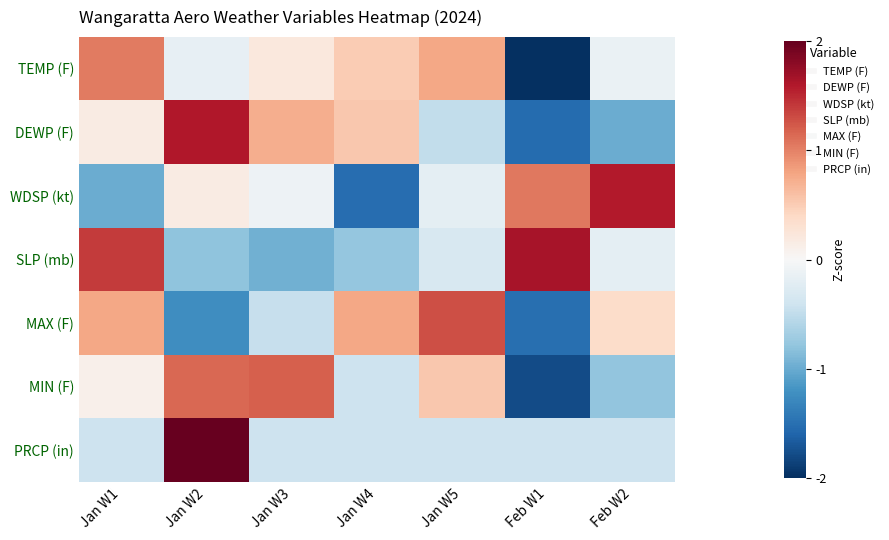

Reading right to left, what are all the values shown in this chart?

TEMP (F): Feb W2=-0.1	Feb W1=-2.2	Jan W5=0.8	Jan W4=0.5	Jan W3=0.2	Jan W2=-0.2	Jan W1=1.0
DEWP (F): Feb W2=-1.0	Feb W1=-1.5	Jan W5=-0.5	Jan W4=0.5	Jan W3=0.7	Jan W2=1.6	Jan W1=0.2
WDSP (kt): Feb W2=1.6	Feb W1=1.1	Jan W5=-0.2	Jan W4=-1.5	Jan W3=-0.1	Jan W2=0.2	Jan W1=-1.0
SLP (mb): Feb W2=-0.2	Feb W1=1.7	Jan W5=-0.3	Jan W4=-0.8	Jan W3=-1.0	Jan W2=-0.8	Jan W1=1.4
MAX (F): Feb W2=0.4	Feb W1=-1.5	Jan W5=1.3	Jan W4=0.8	Jan W3=-0.5	Jan W2=-1.2	Jan W1=0.8
MIN (F): Feb W2=-0.8	Feb W1=-1.8	Jan W5=0.5	Jan W4=-0.4	Jan W3=1.2	Jan W2=1.1	Jan W1=0.1
PRCP (in): Feb W2=-0.4	Feb W1=-0.4	Jan W5=-0.4	Jan W4=-0.4	Jan W3=-0.4	Jan W2=2.4	Jan W1=-0.4